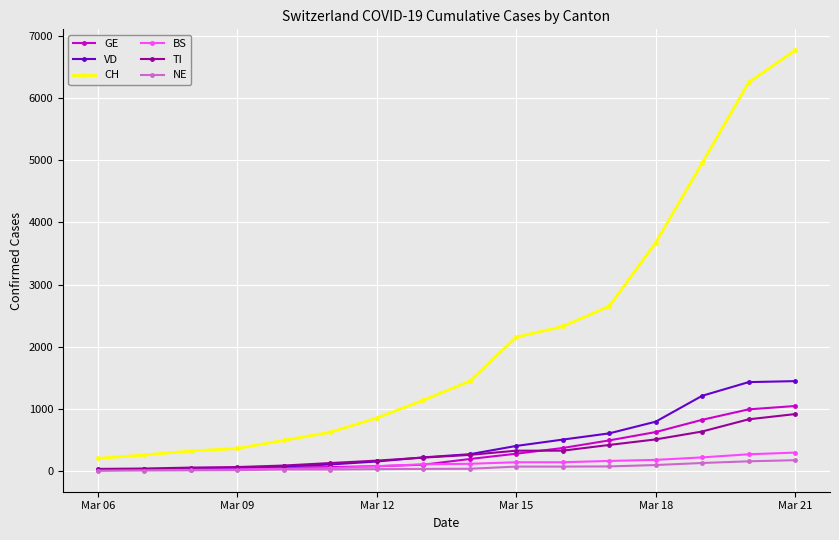

True or false: CH and GE cross at least once.

False